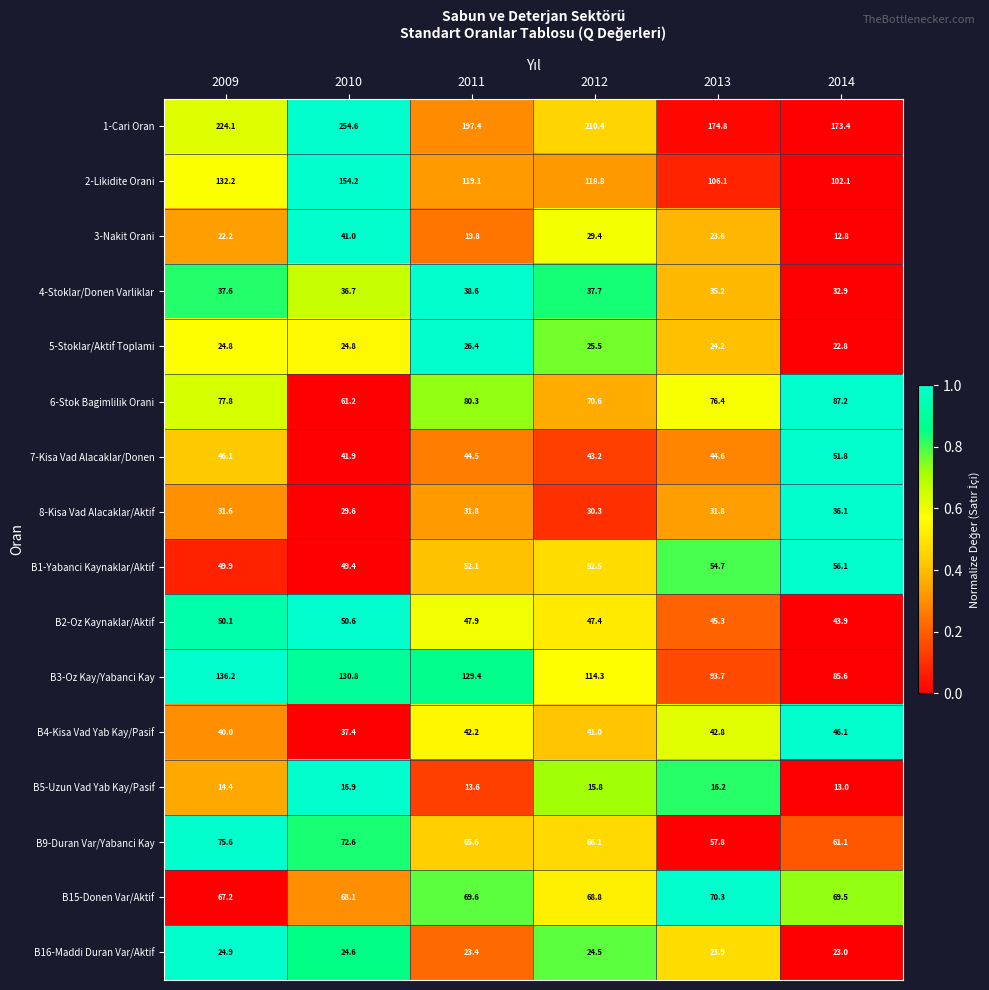

Which series changed the most between 2009 and 2014?

1-Cari Oran